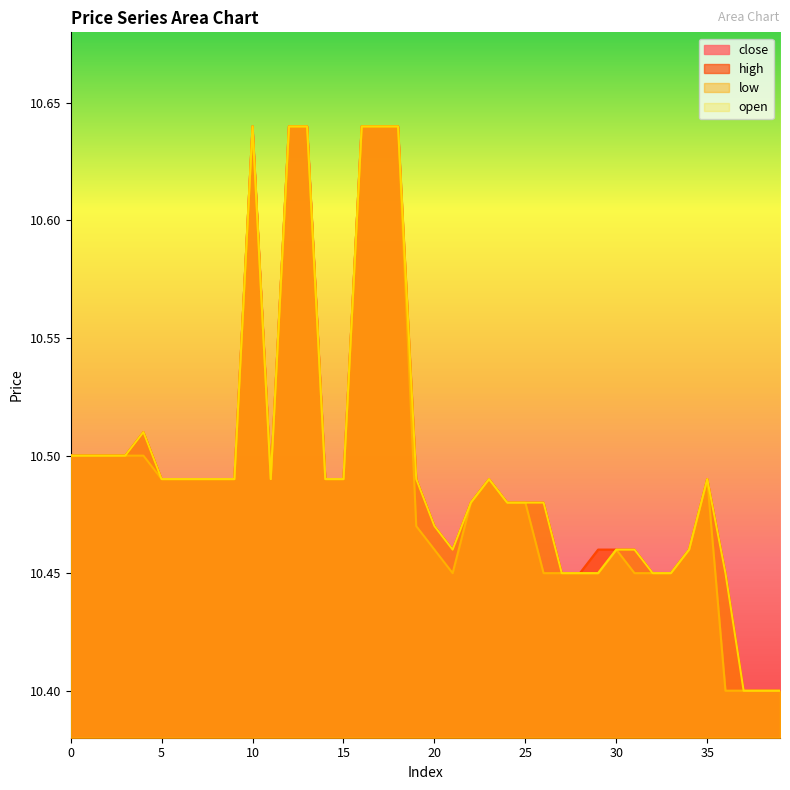

True or false: open and high intersect in this chart.

False